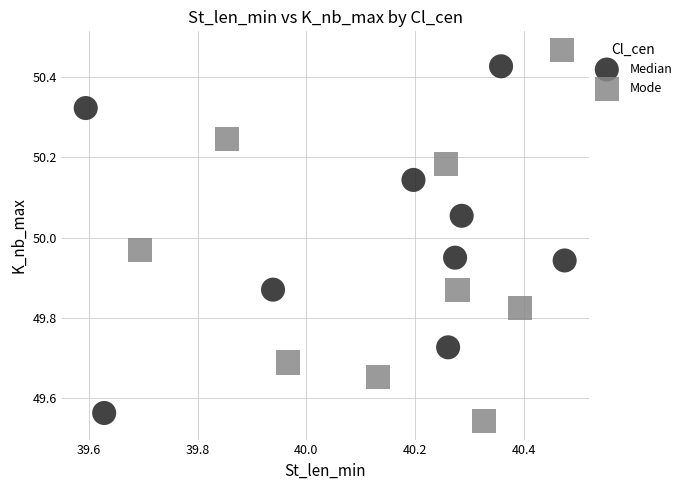

Which series contains the highest Y value?

Mode